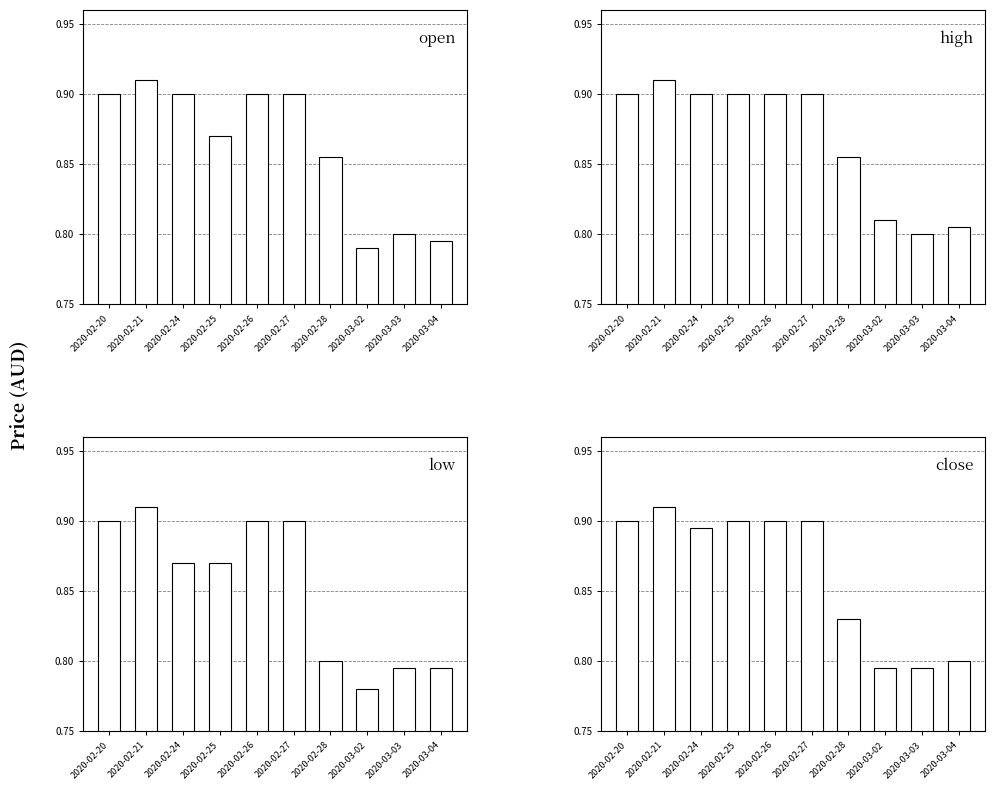

Which series has the largest range (max minus min)?

low